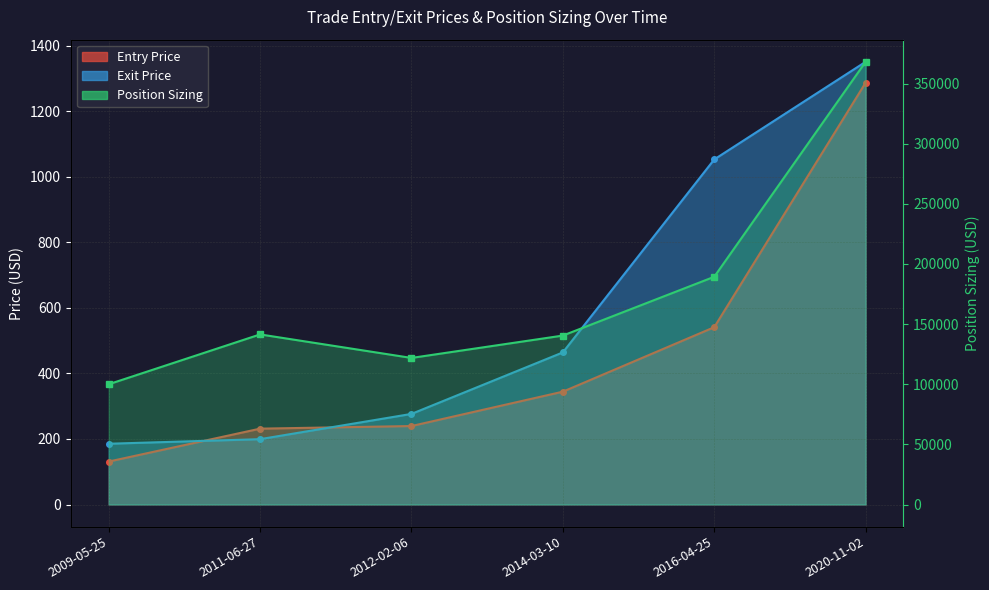

At which label does Position Sizing reach its peak?

2020-11-02